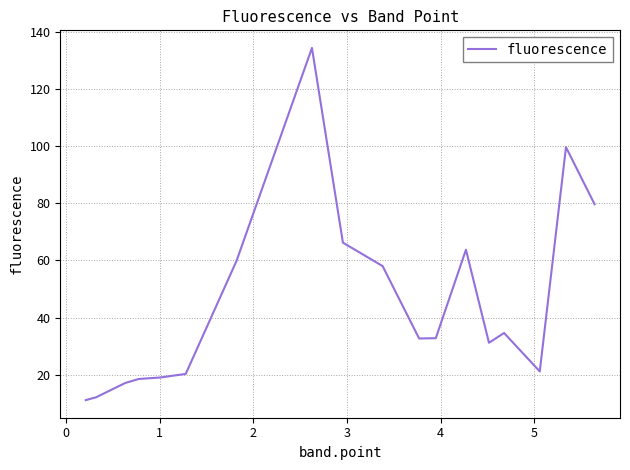

What is the minimum value shown in the chart?

11.1